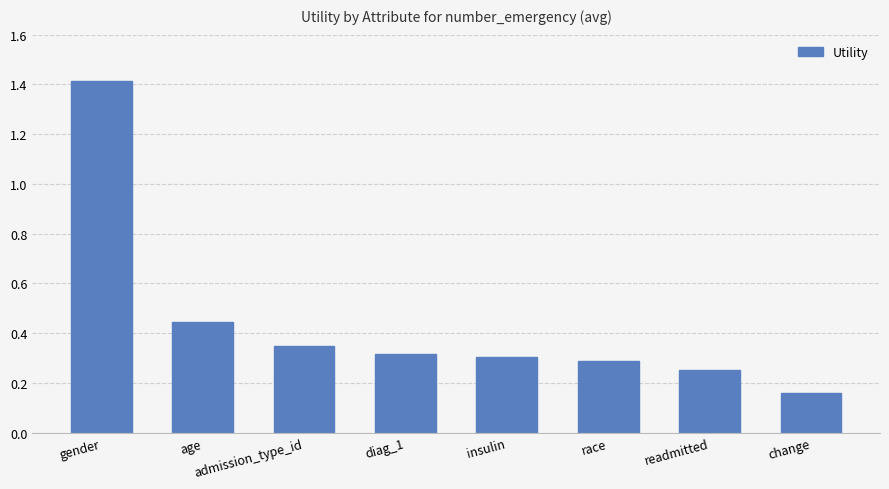

Which category has the lowest value across all series?

change